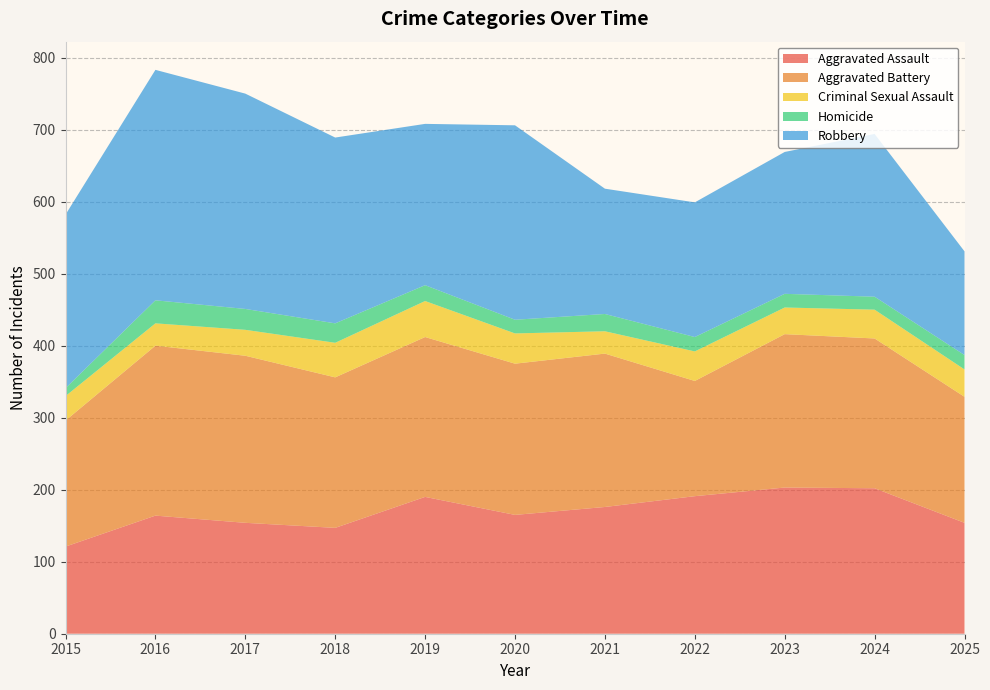

Reading left to right, what are all the values shown in this chart?

Aggravated Assault: 2015=121	2016=164	2017=154	2018=147	2019=190	2020=165	2021=176	2022=191	2023=203	2024=202	2025=154
Aggravated Battery: 2015=175	2016=236	2017=232	2018=209	2019=222	2020=210	2021=213	2022=160	2023=213	2024=208	2025=175
Criminal Sexual Assault: 2015=34	2016=31	2017=36	2018=48	2019=50	2020=42	2021=31	2022=41	2023=37	2024=40	2025=38
Homicide: 2015=11	2016=32	2017=29	2018=27	2019=22	2020=19	2021=24	2022=20	2023=19	2024=18	2025=20
Robbery: 2015=241	2016=320	2017=299	2018=258	2019=224	2020=270	2021=174	2022=187	2023=197	2024=226	2025=144